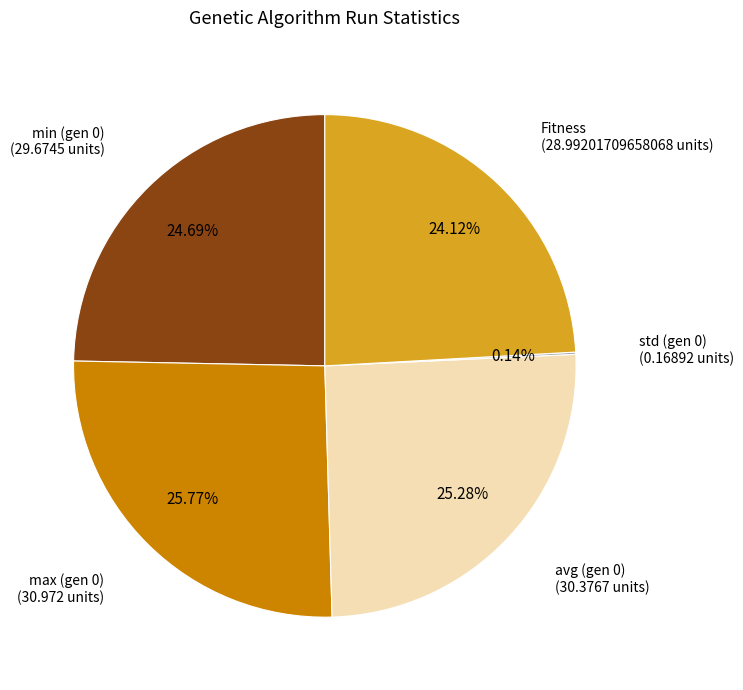

Is there any slice that represents more than half of the pie?

No